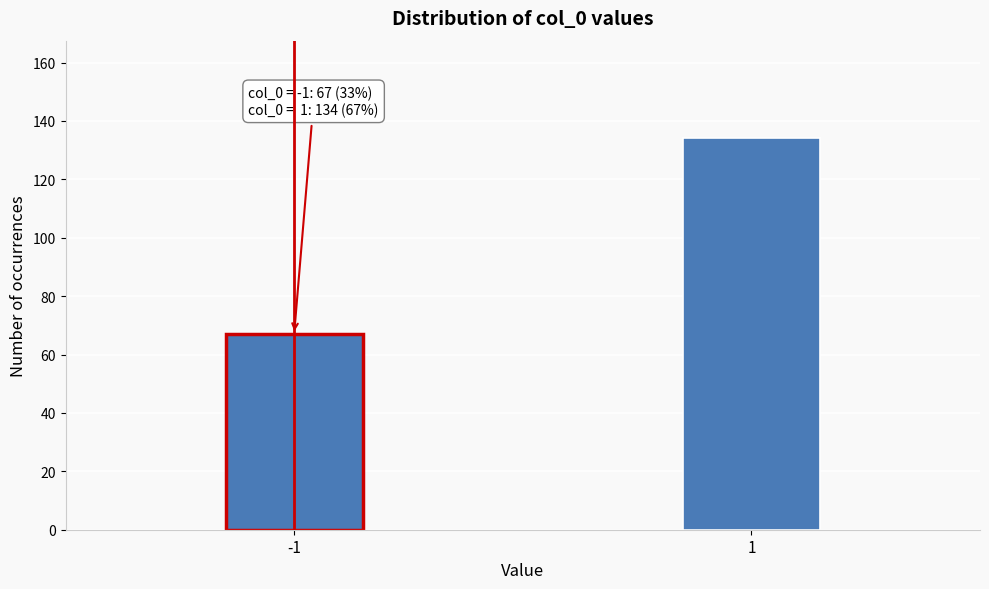

Reading right to left, what are all the values shown in this chart?

1=134	-1=67